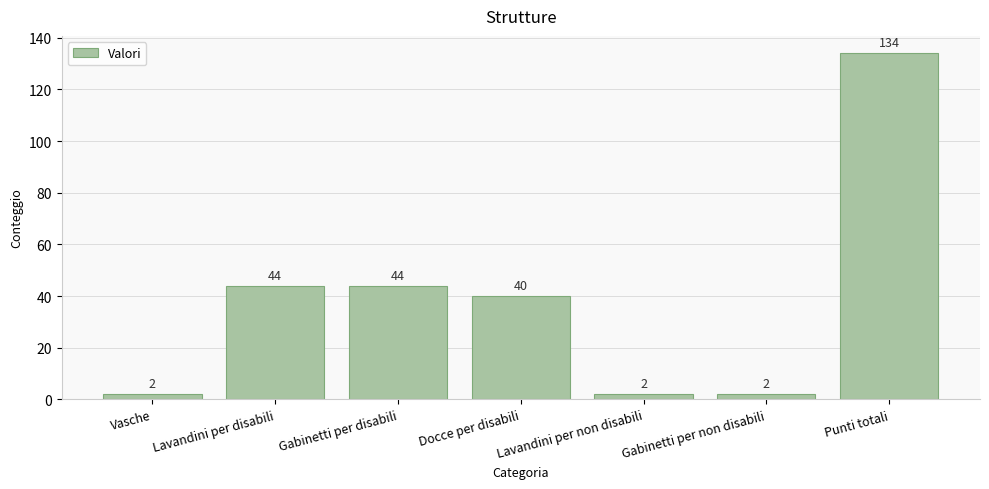

What is the ratio of the value at Lavandini per disabili to the value at Docce per disabili?

1.1